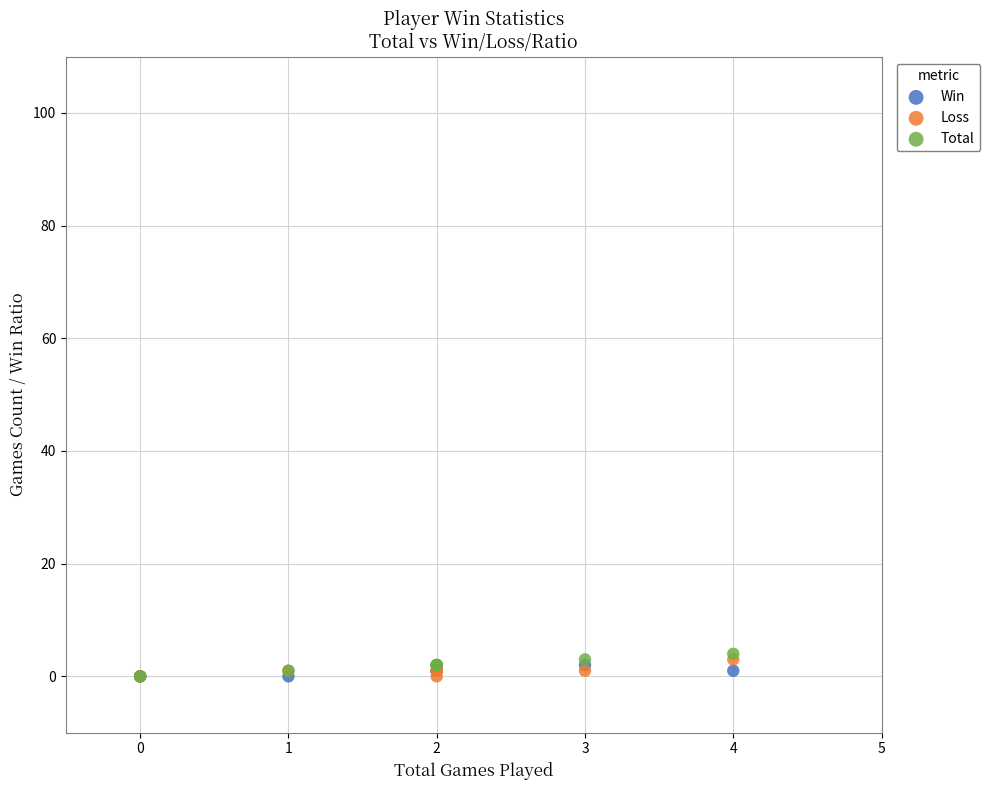

What are all the series names shown in the legend?

Win, Loss, Total